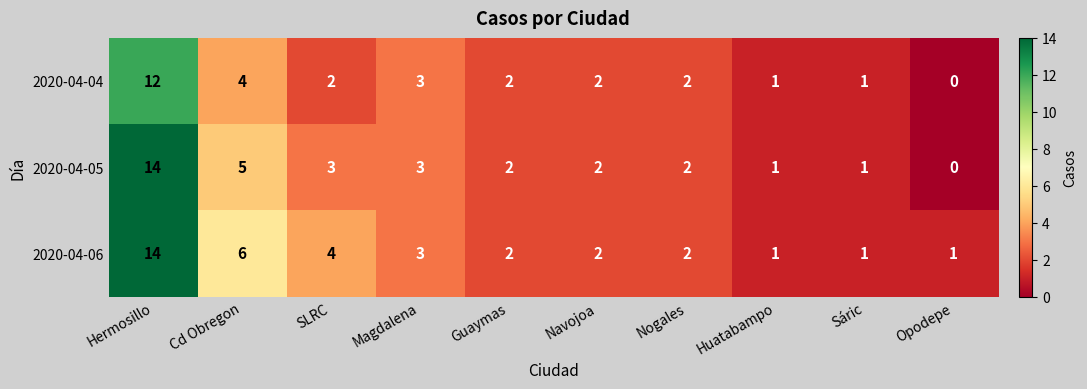

How many data points does each series have?

10